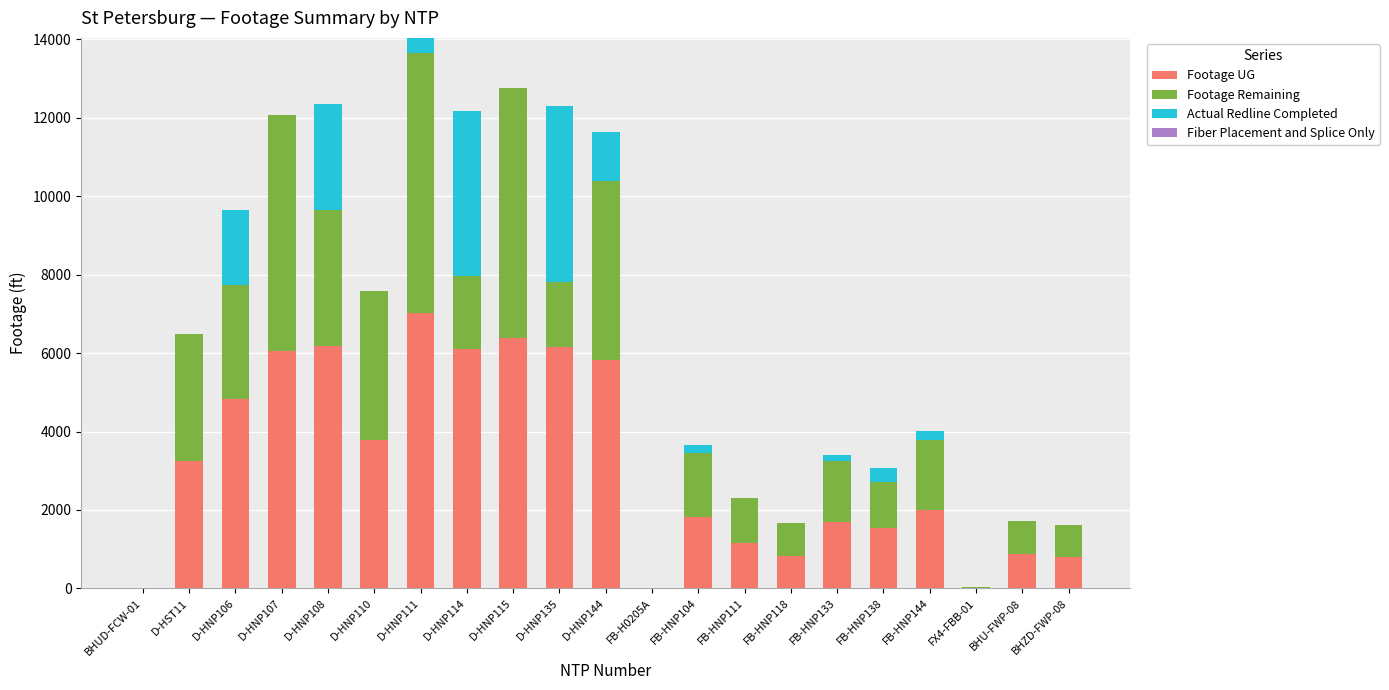

How many data points does each series have?

21